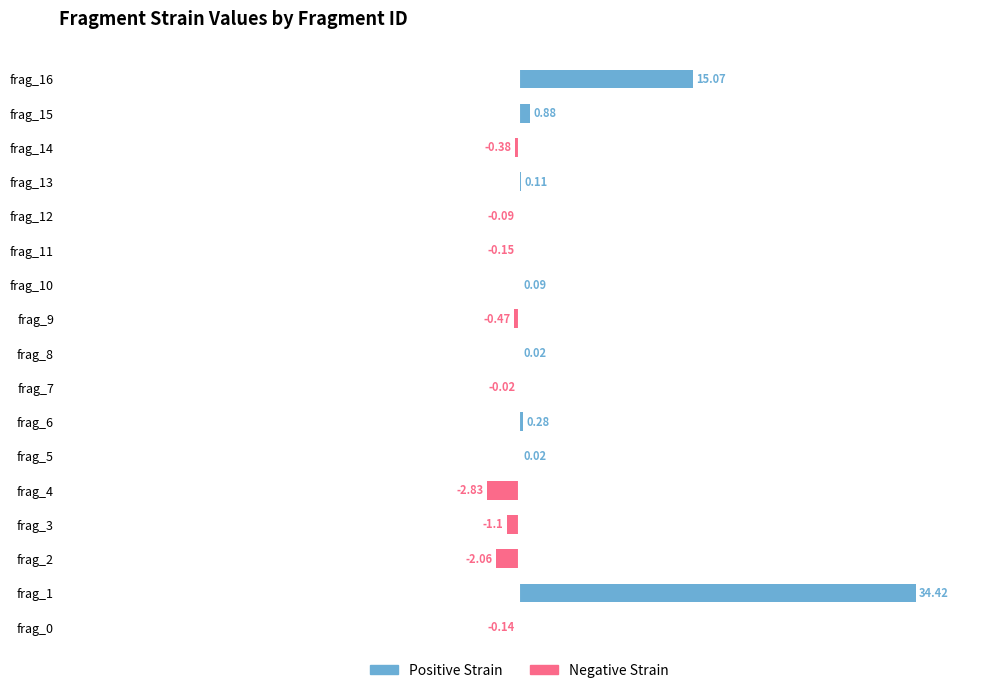

The value of Positive Strain at frag_5 is 0.0. True or false?

False